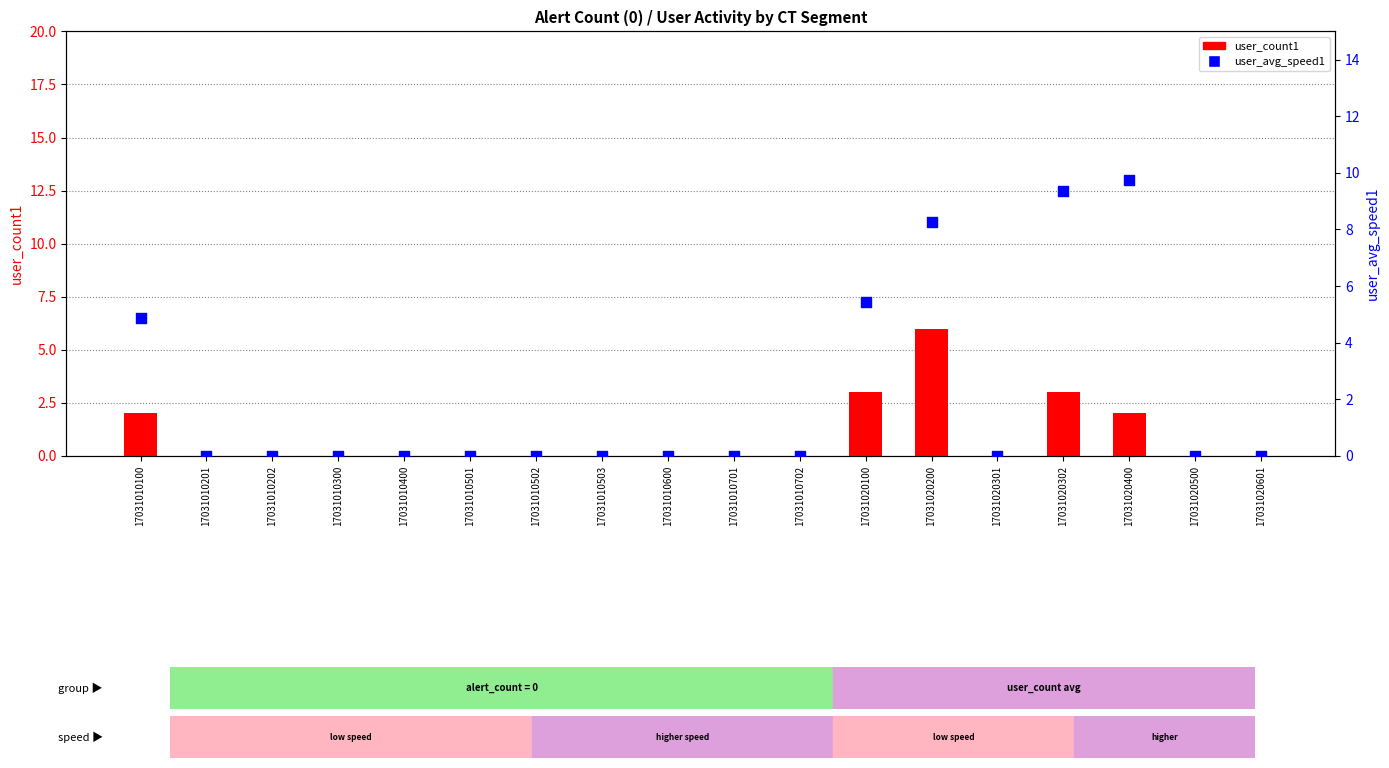

Which series reaches the maximum Y coordinate?

user_avg_speed1